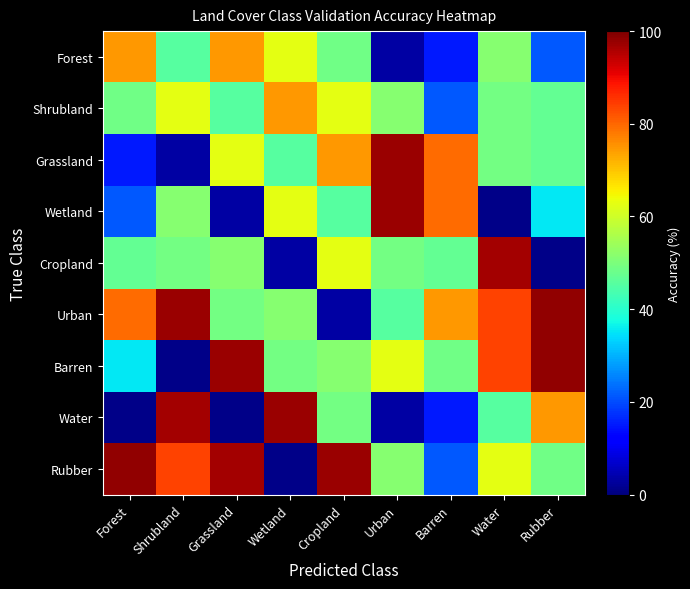

Reading left to right, extract all data points from this chart.

Forest: Forest=74.9	Shrubland=45.4	Grassland=74.9	Wetland=62.8	Cropland=48.7	Urban=3.4	Barren=15.2	Water=51.5	Rubber=21.2
Shrubland: Forest=48.7	Shrubland=62.8	Grassland=45.4	Wetland=74.9	Cropland=62.8	Urban=51.5	Barren=21.2	Water=49.2	Rubber=47.2
Grassland: Forest=15.2	Shrubland=3.4	Grassland=62.8	Wetland=45.4	Cropland=74.9	Urban=97.6	Barren=79.6	Water=49.2	Rubber=47.2
Wetland: Forest=21.2	Shrubland=51.5	Grassland=3.4	Wetland=62.8	Cropland=45.4	Urban=97.6	Barren=79.6	Water=0.9	Rubber=35.4
Cropland: Forest=47.2	Shrubland=49.2	Grassland=51.5	Wetland=3.4	Cropland=62.8	Urban=49.2	Barren=47.2	Water=96.5	Rubber=0.9
Urban: Forest=79.6	Shrubland=97.6	Grassland=49.2	Wetland=51.5	Cropland=3.4	Urban=45.4	Barren=74.9	Water=83.6	Rubber=98.1
Barren: Forest=35.4	Shrubland=0.9	Grassland=97.6	Wetland=49.2	Cropland=51.5	Urban=62.8	Barren=48.7	Water=83.6	Rubber=98.1
Water: Forest=0.9	Shrubland=96.5	Grassland=0.9	Wetland=97.6	Cropland=49.2	Urban=3.4	Barren=15.2	Water=45.4	Rubber=74.9
Rubber: Forest=98.1	Shrubland=83.6	Grassland=96.5	Wetland=0.9	Cropland=97.6	Urban=51.5	Barren=21.2	Water=62.8	Rubber=48.7